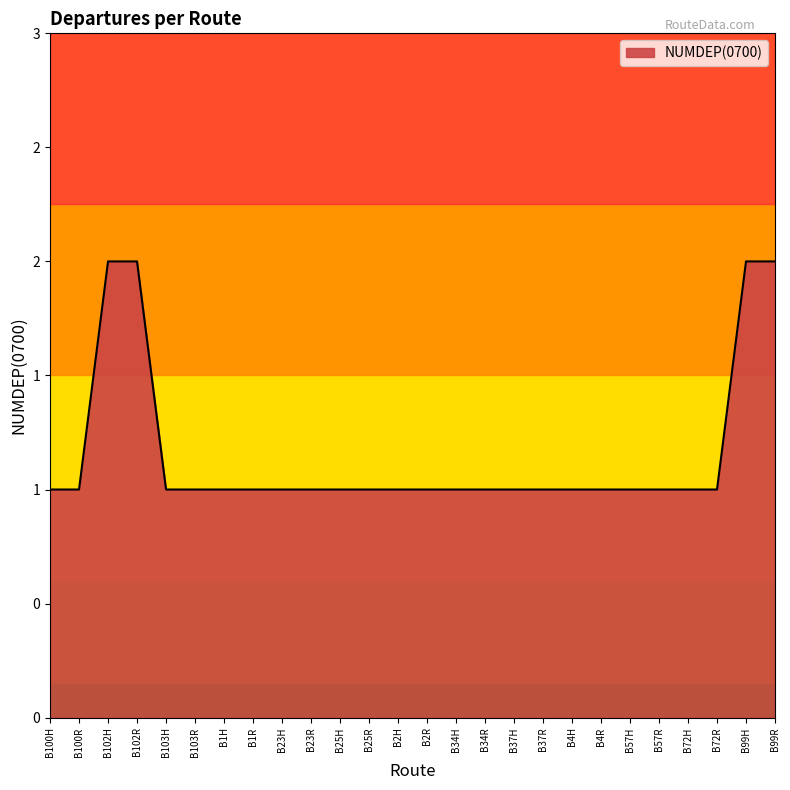

True or false: there are more than 0 points higher than both neighbors.

False